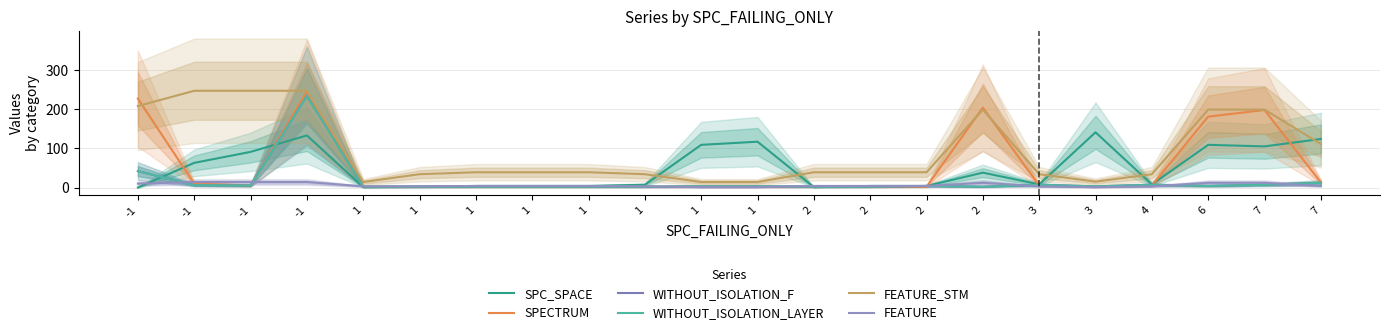

True or false: FEATURE_STM and WITHOUT_ISOLATION_F intersect in this chart.

False